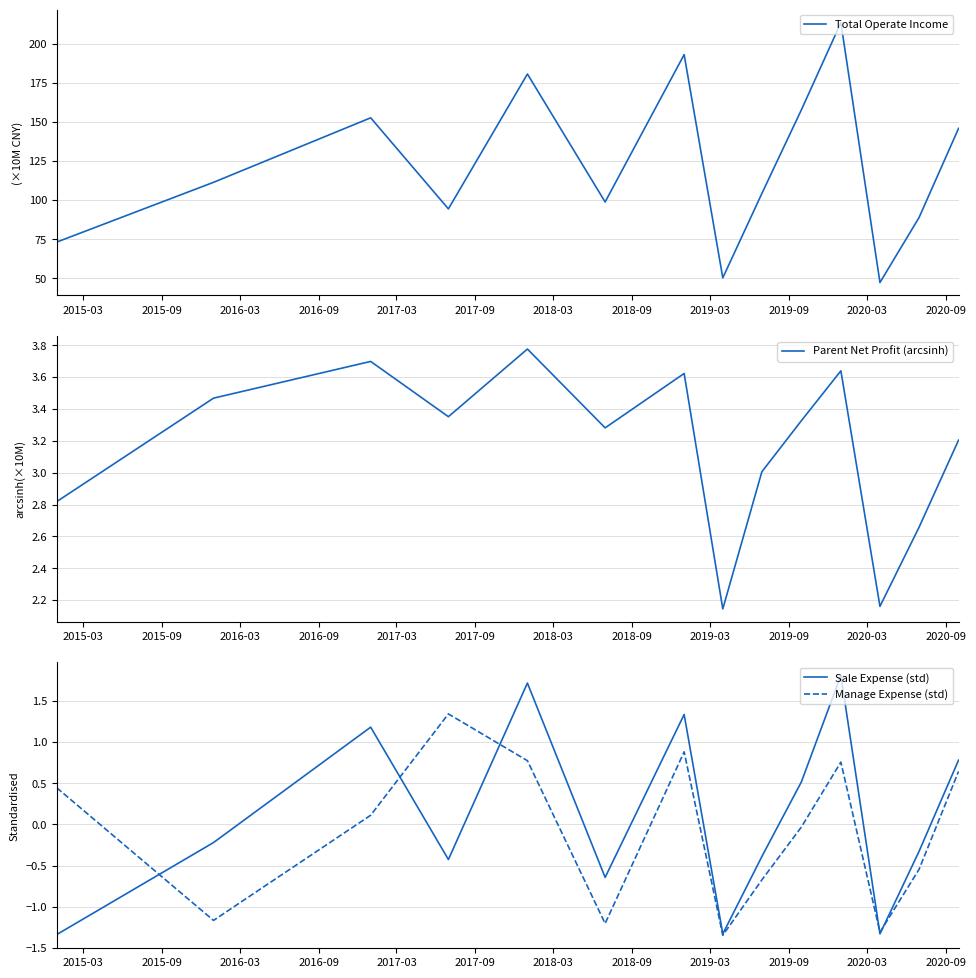

In Parent Net Profit (arcsinh), how many points are lower than both neighbors (excluding endpoints)?

4